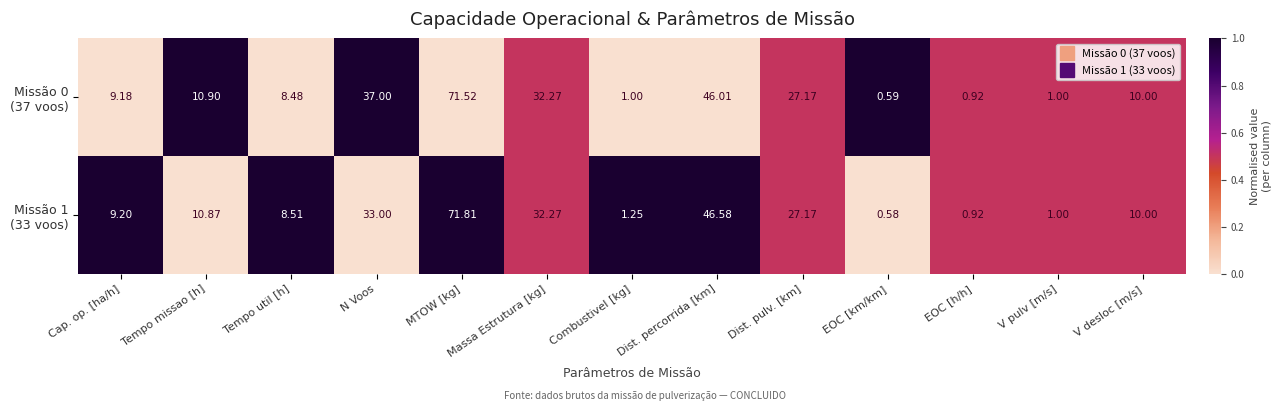

At which category is the sum across all series the highest?

MTOW [kg]